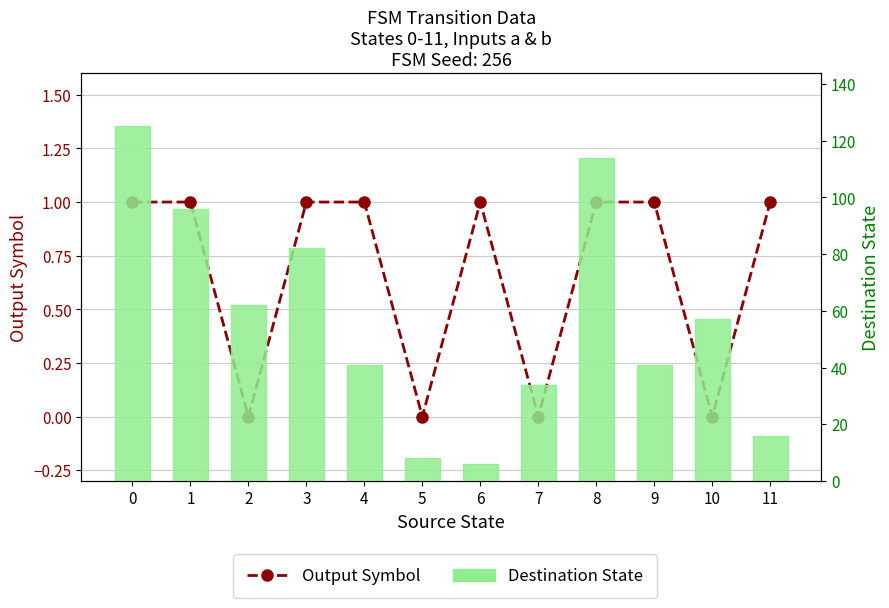

How many distinct data groups are displayed?

2